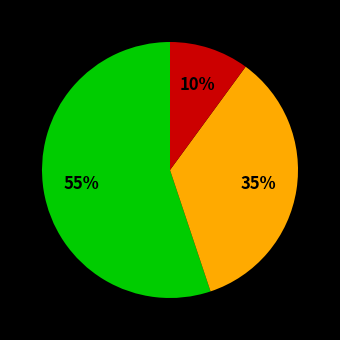

Does any single category account for the majority?

Yes